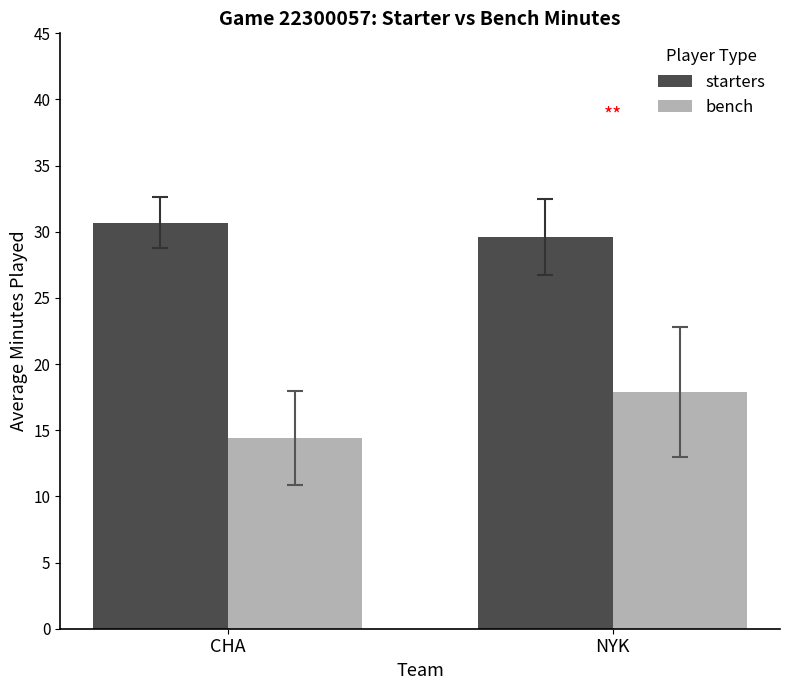

Is it true that bench equals 14.4 at CHA?

True